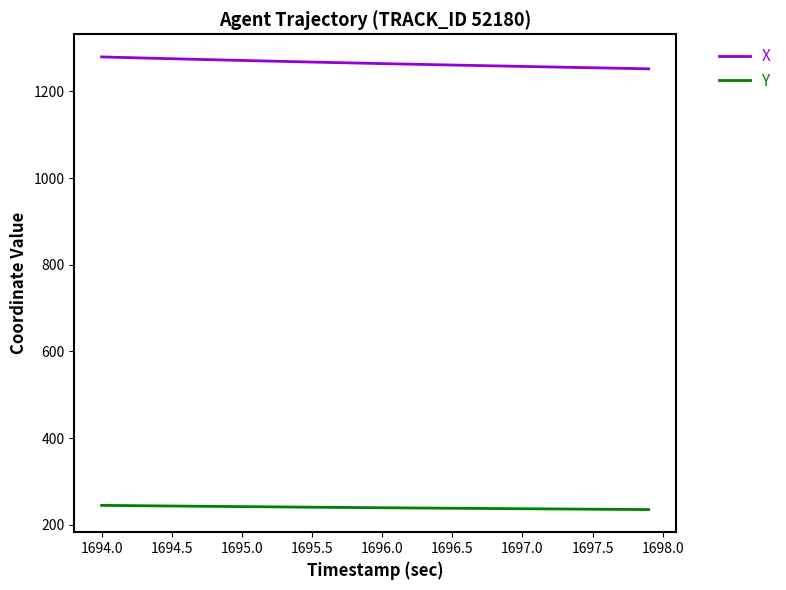

List the series in order of their peak value, highest first.

X, Y